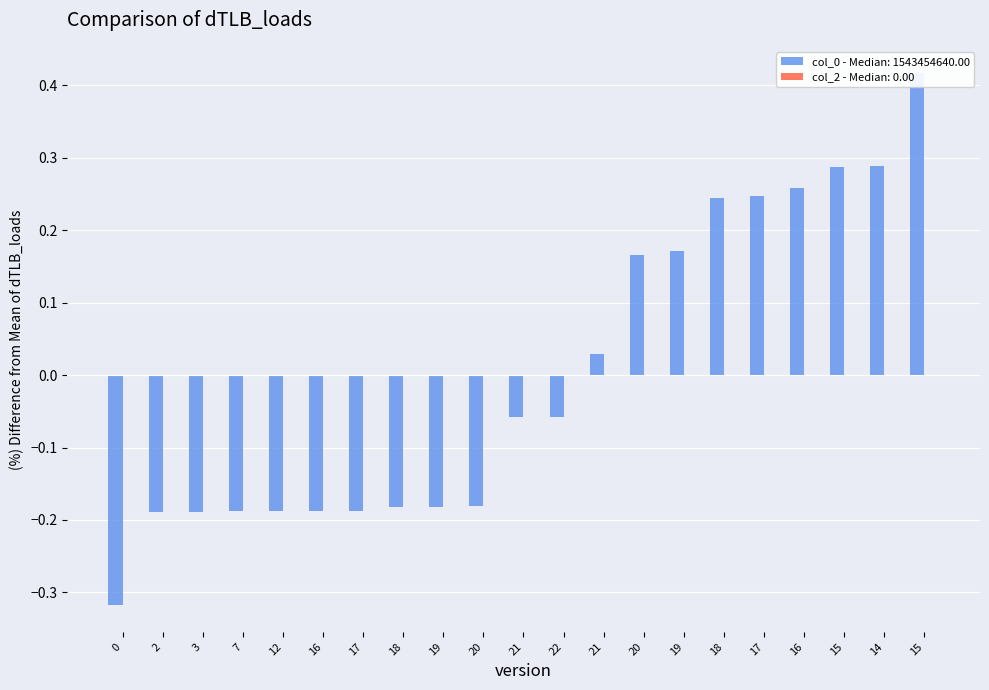

Where is the data nearest to the value 0?

21